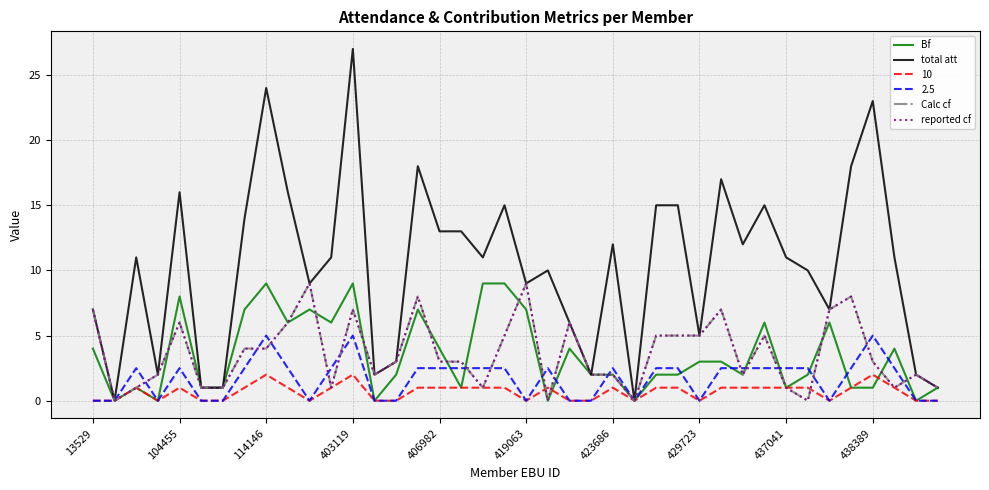

What is the difference between the second highest and second lowest values in the reported cf series?

9